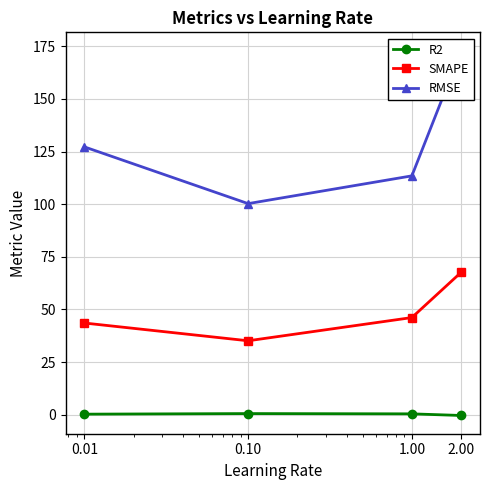

Reading right to left, what are all the values shown in this chart?

R2: -0.4	0.4	0.5	0.3
SMAPE: 67.7	46.1	35.1	43.6
RMSE: 173.0	113.5	100.3	127.2